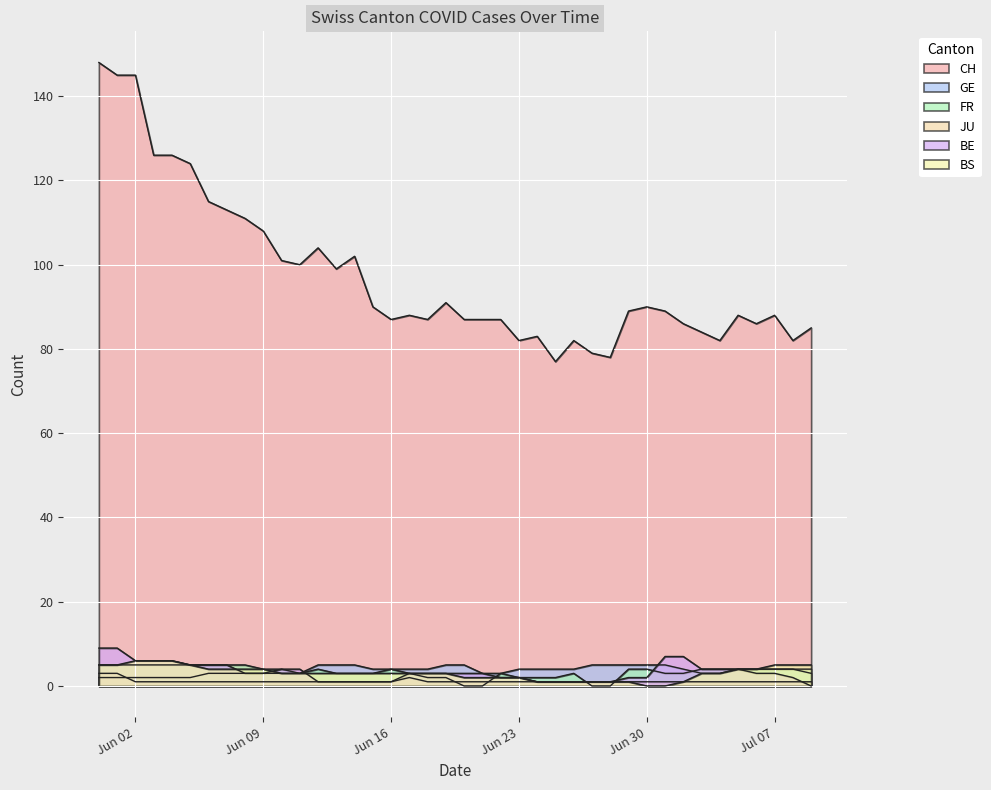

How many lines are shown in the chart?

6